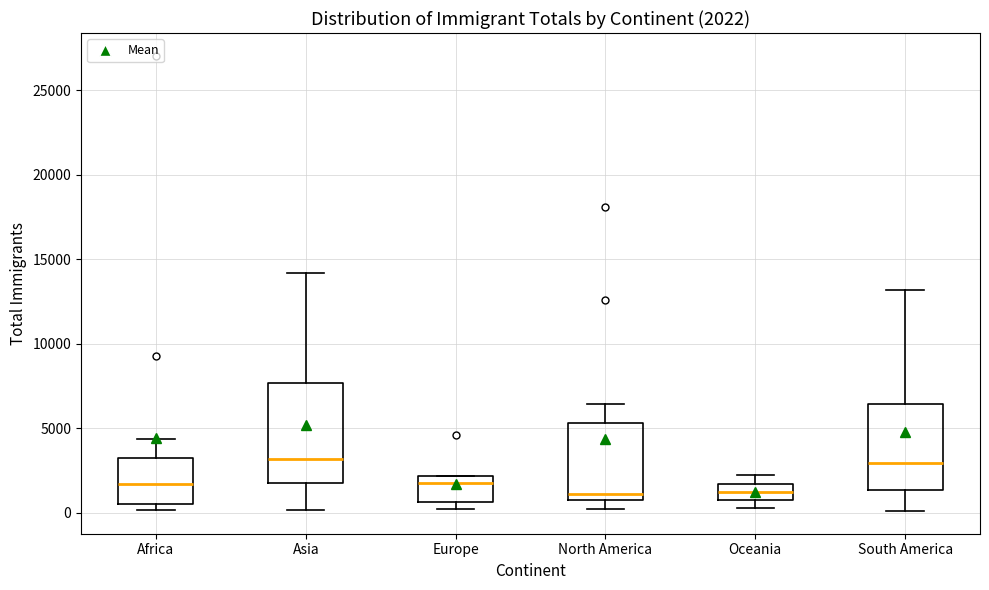

Which box is the tallest, from its lower edge to its upper edge?

Asia